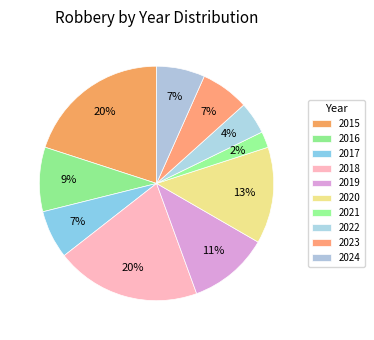

What percentage is NOT represented by 2016?

91.1%